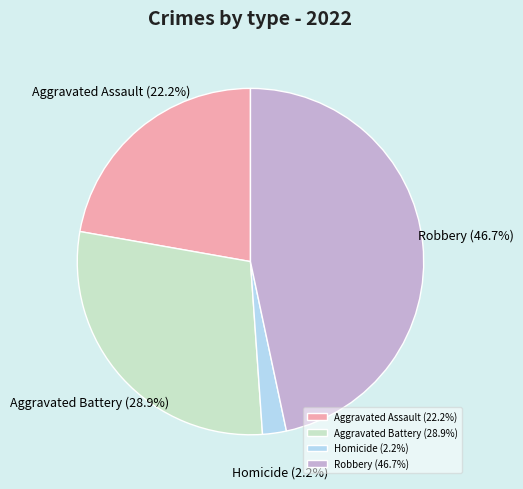

Combined, do Robbery (46.7%) and Aggravated Battery (28.9%) account for over 50%?

Yes